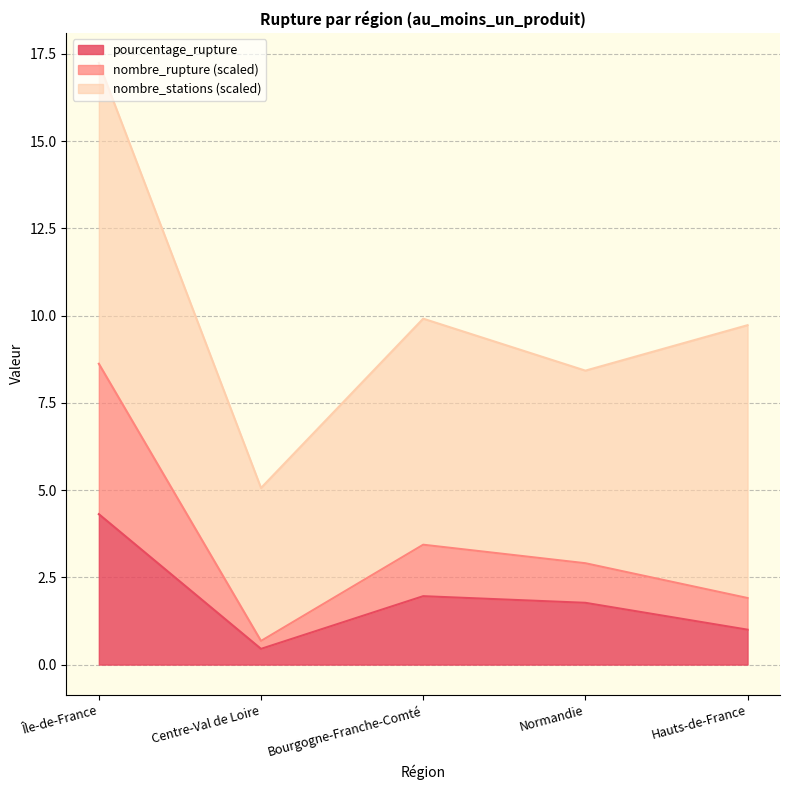

At which label does pourcentage_rupture reach its minimum?

Centre-Val de Loire